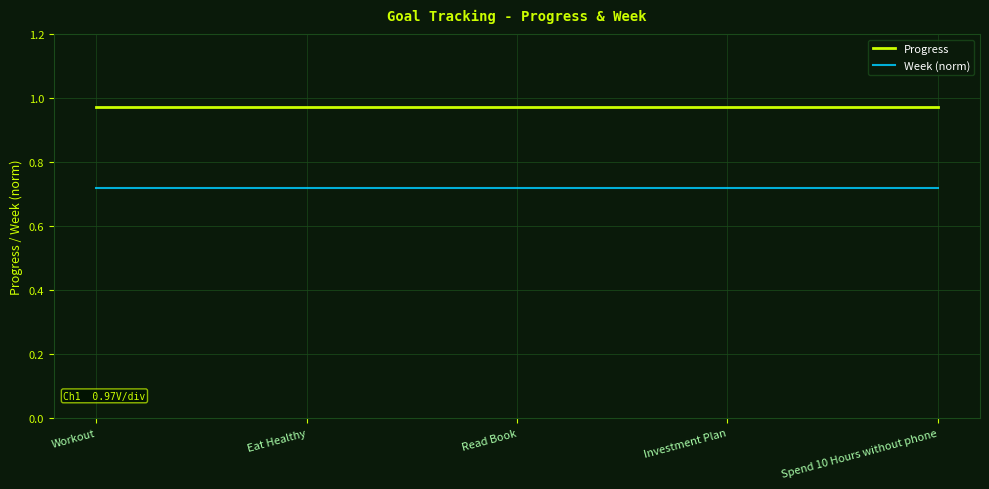

What are all the series names shown in the legend?

Progress, Week (norm)